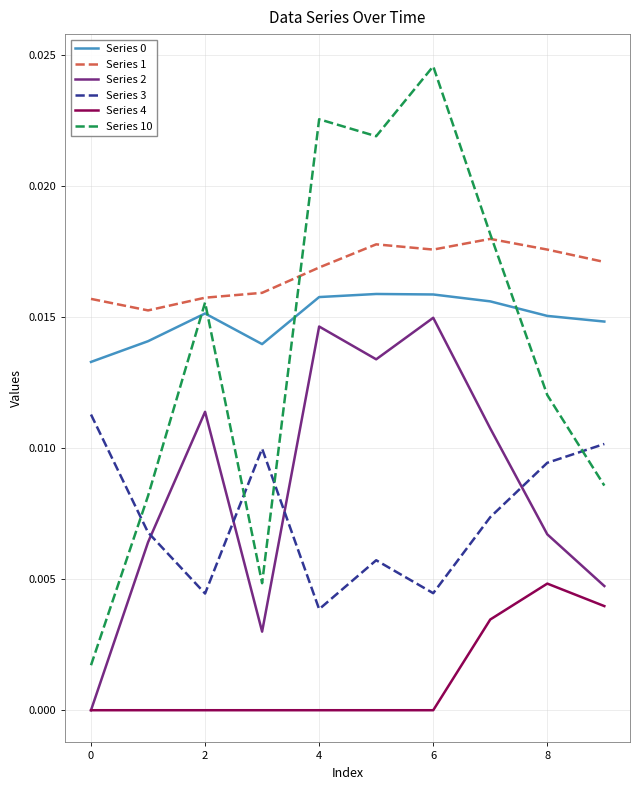

Which series has the largest total across all categories?

Series 1